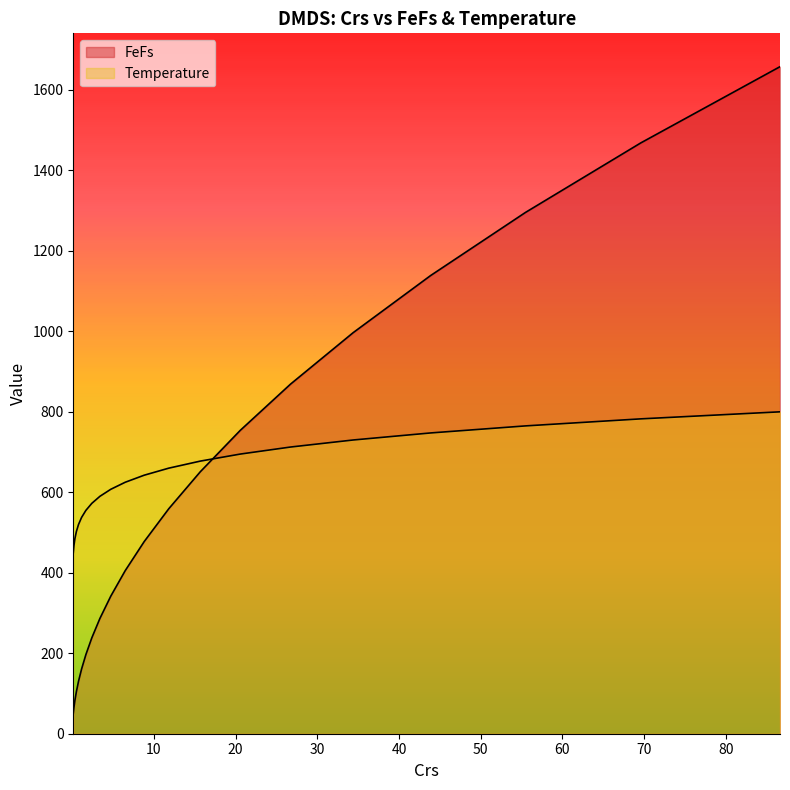

How many lines are shown in the chart?

2